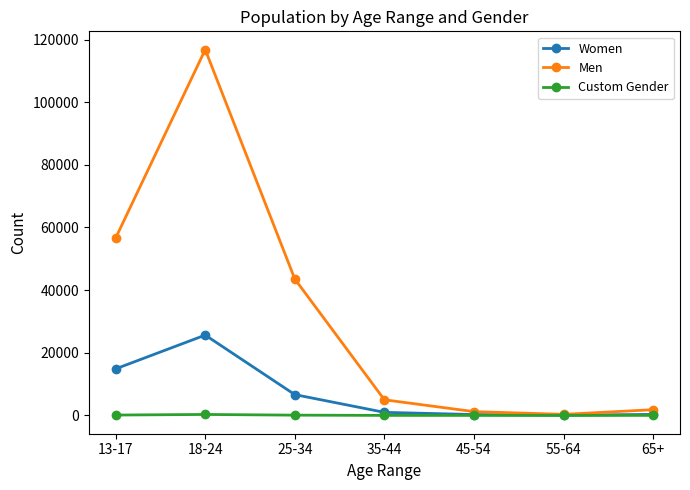

What are all the series names shown in the legend?

Women, Men, Custom Gender